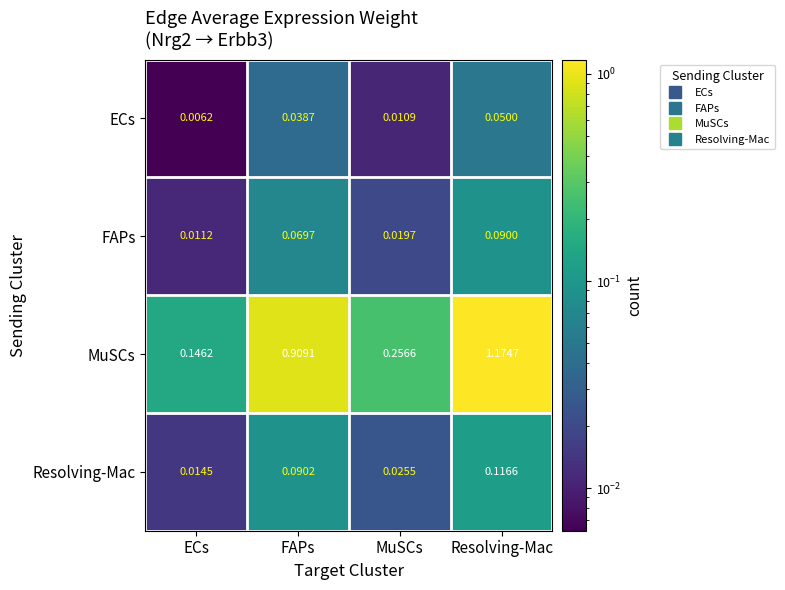

Which category has the lowest value across all series?

ECs